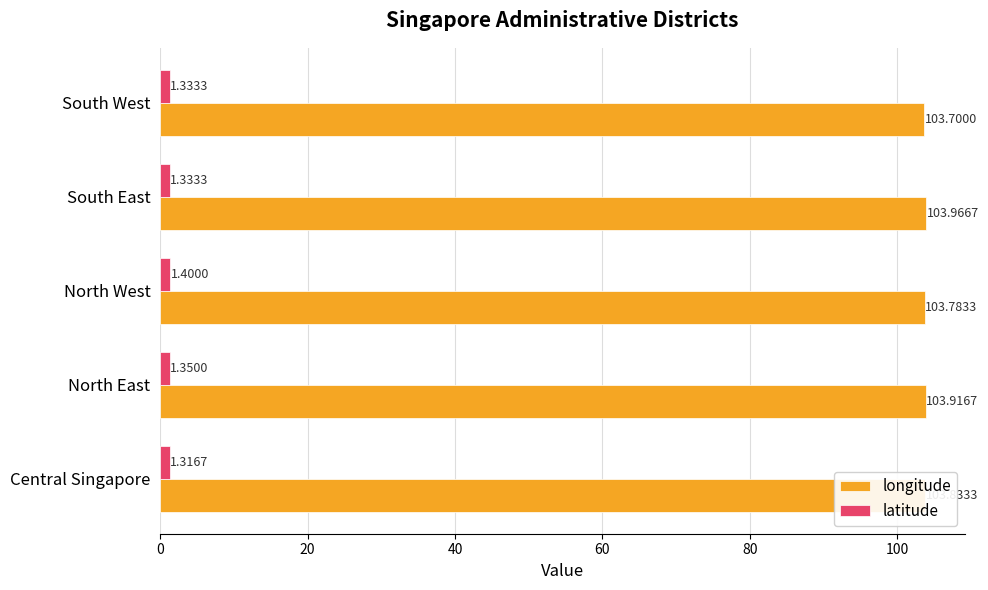

List the series in order of their peak value, highest first.

longitude, latitude